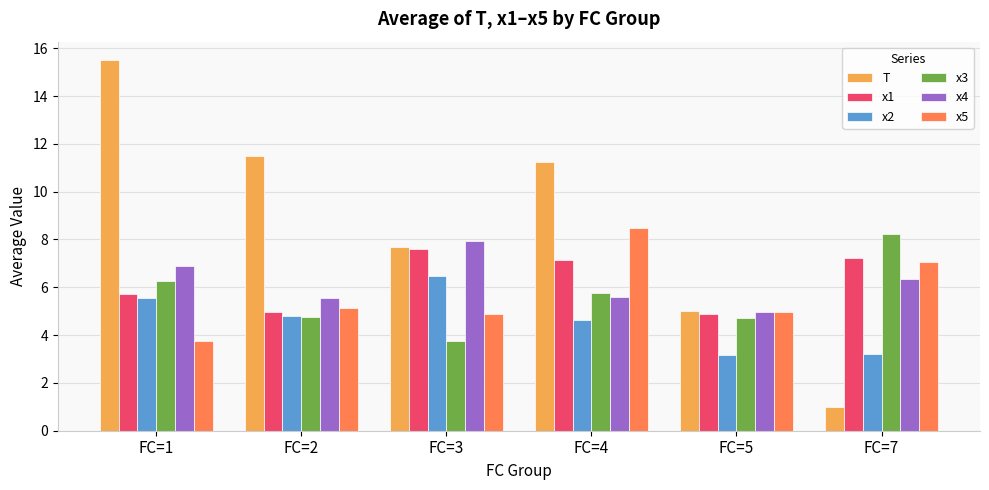

The value of x3 at FC=2 is 4.8. True or false?

True